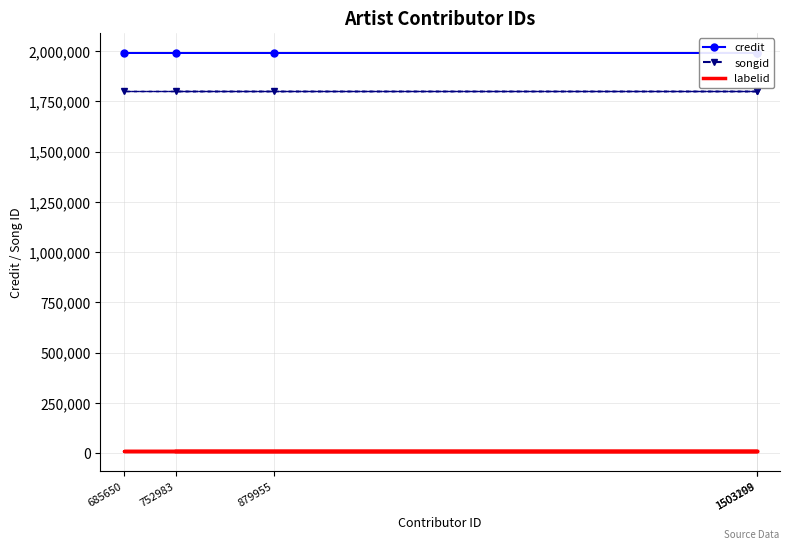

What is the average value of the credit series?

1991737